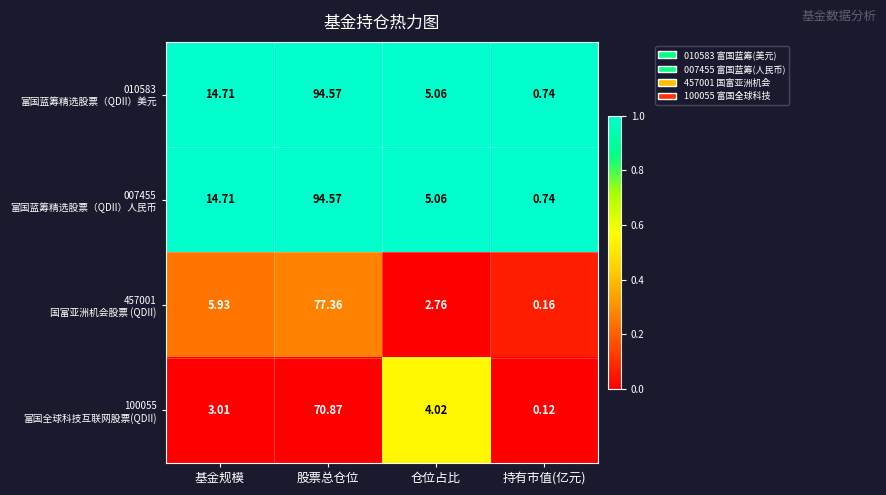

Which category has the highest value across all series?

股票总仓位